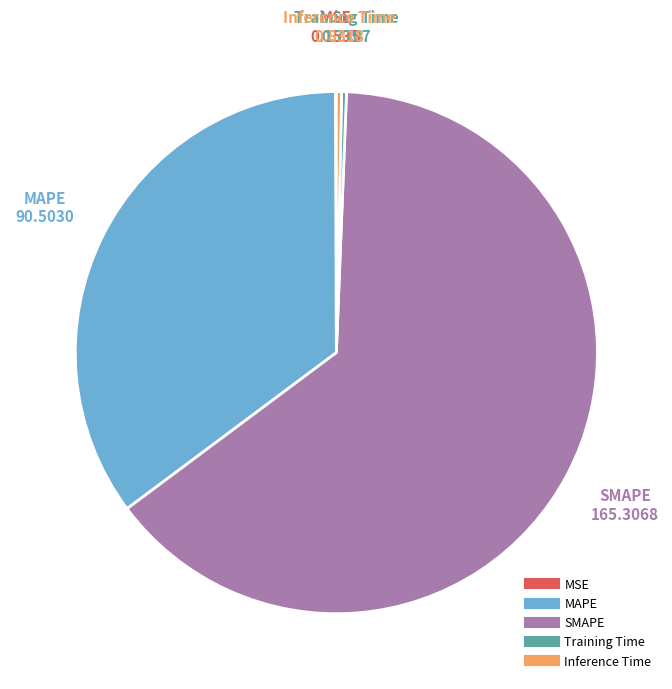

Which slice represents more than half of the pie?

SMAPE